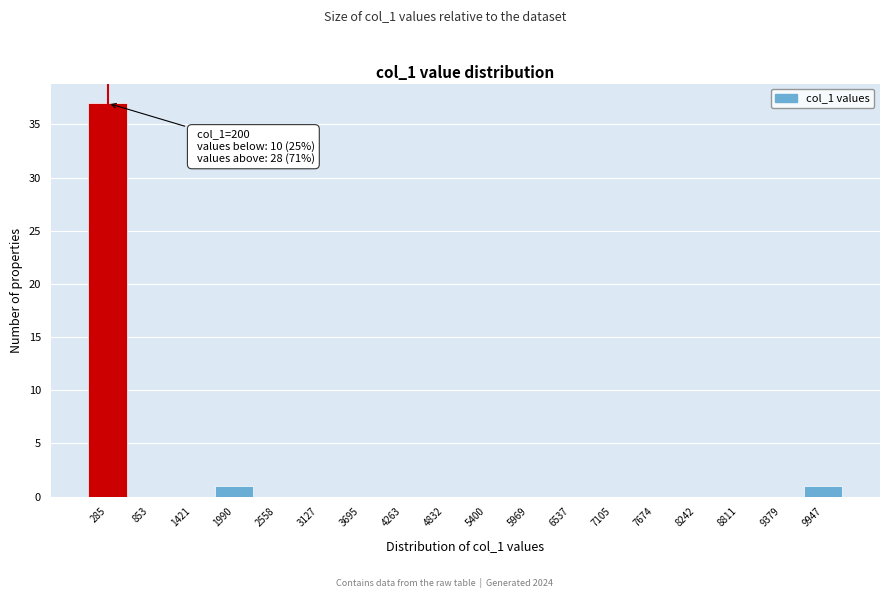

Which range on the x-axis has the tallest bar?

0 to 600